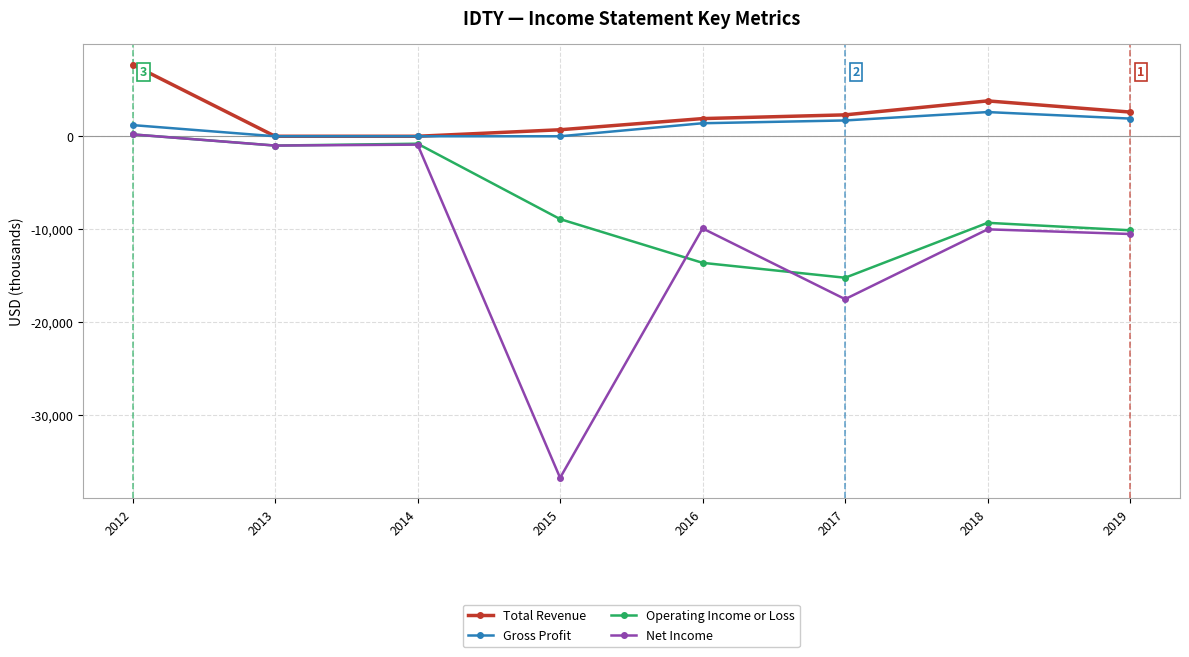

True or false: Operating Income or Loss and Total Revenue cross at least once.

False